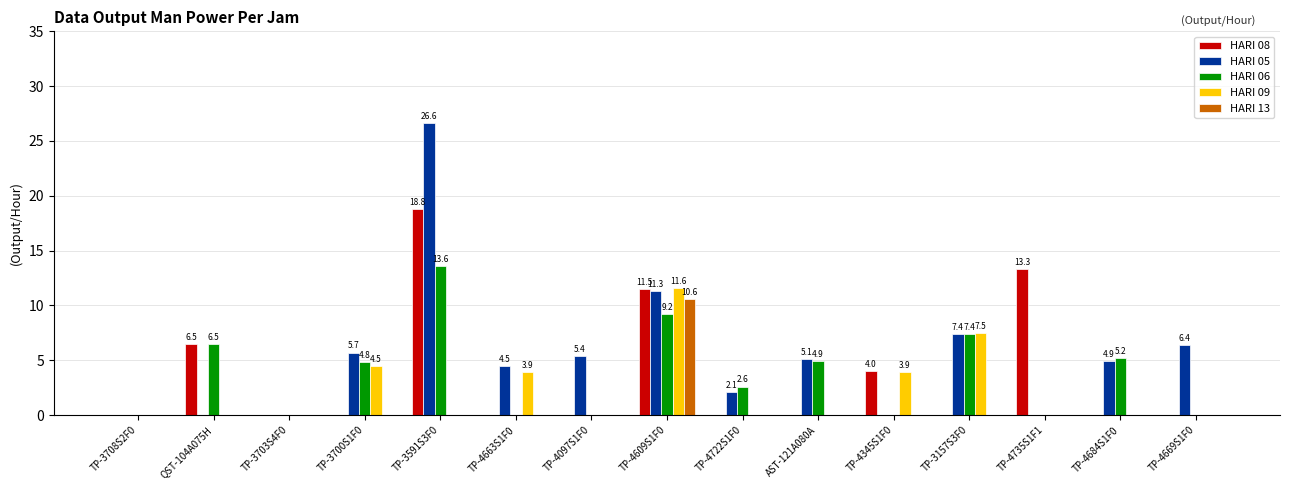

Between TP-3591S3F0 and TP-3157S3F0, which series saw the biggest shift?

HARI 05